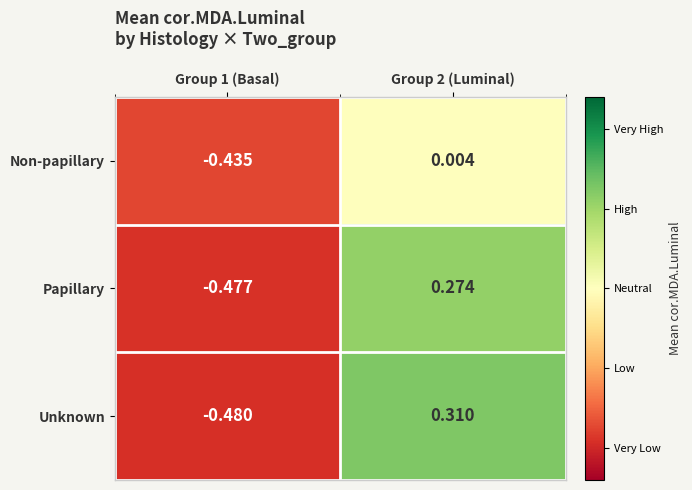

Which series has the widest spread of values?

Unknown